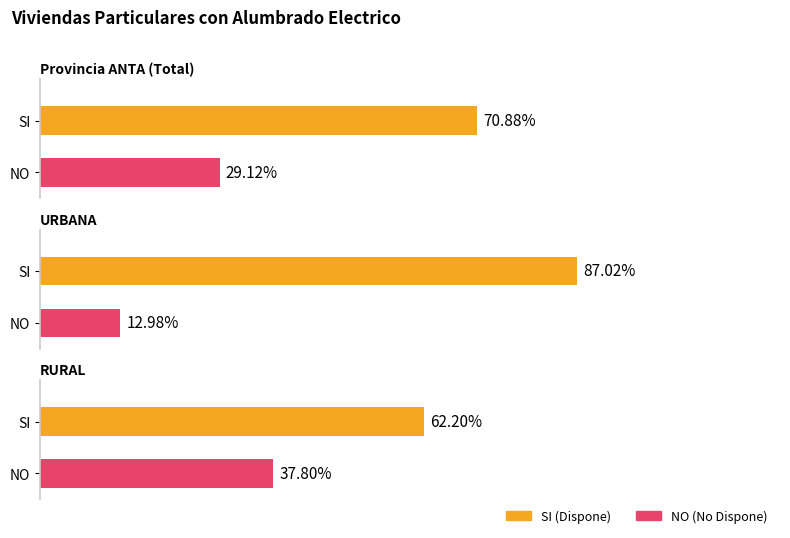

Rank the series by their average value, from highest to lowest.

SI, NO